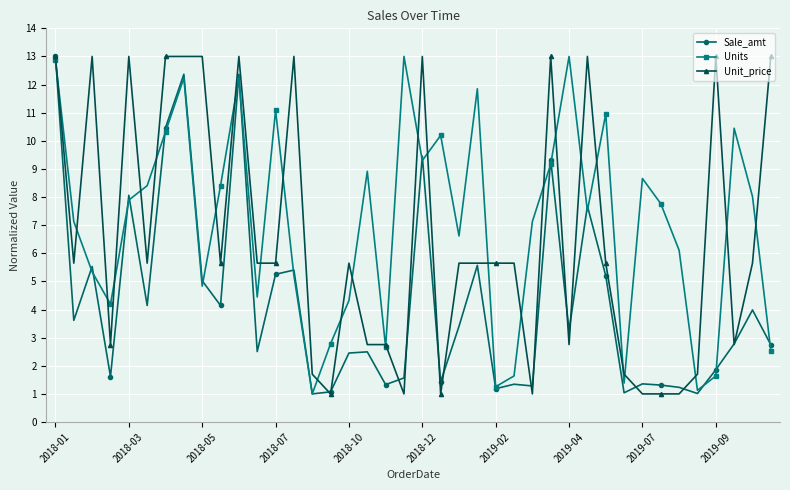

What is the greatest value displayed?

13.0